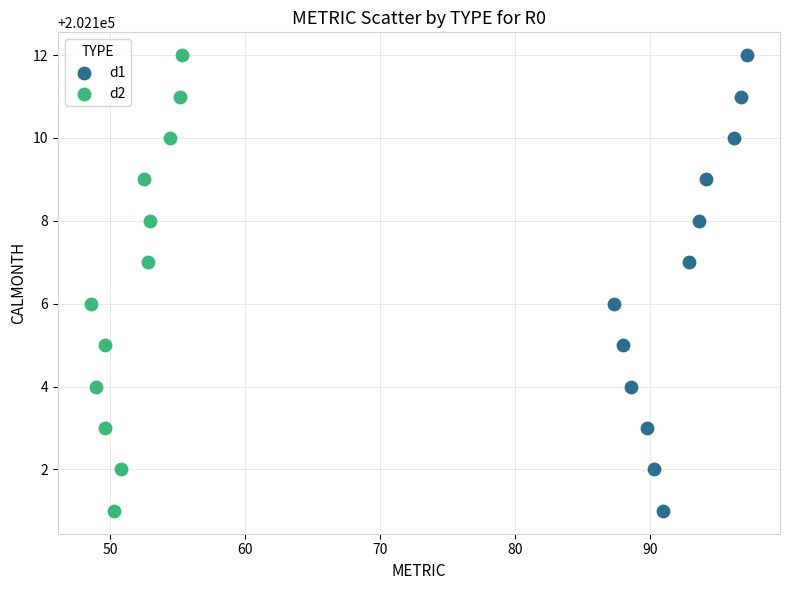

What are all the series names shown in the legend?

d1, d2